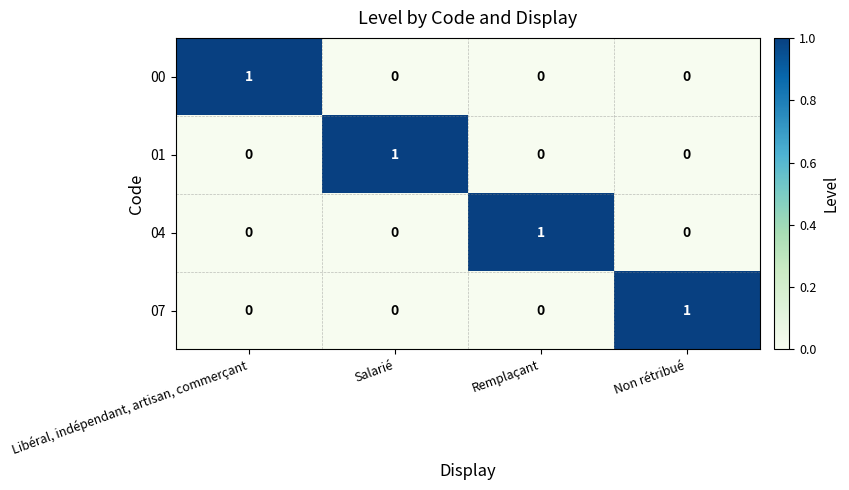

At which label does 01 reach its peak?

Salarié